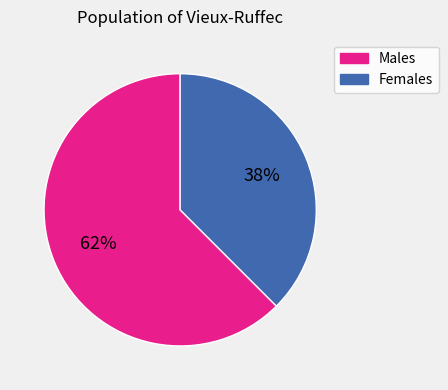

Does any single category account for the majority?

Yes